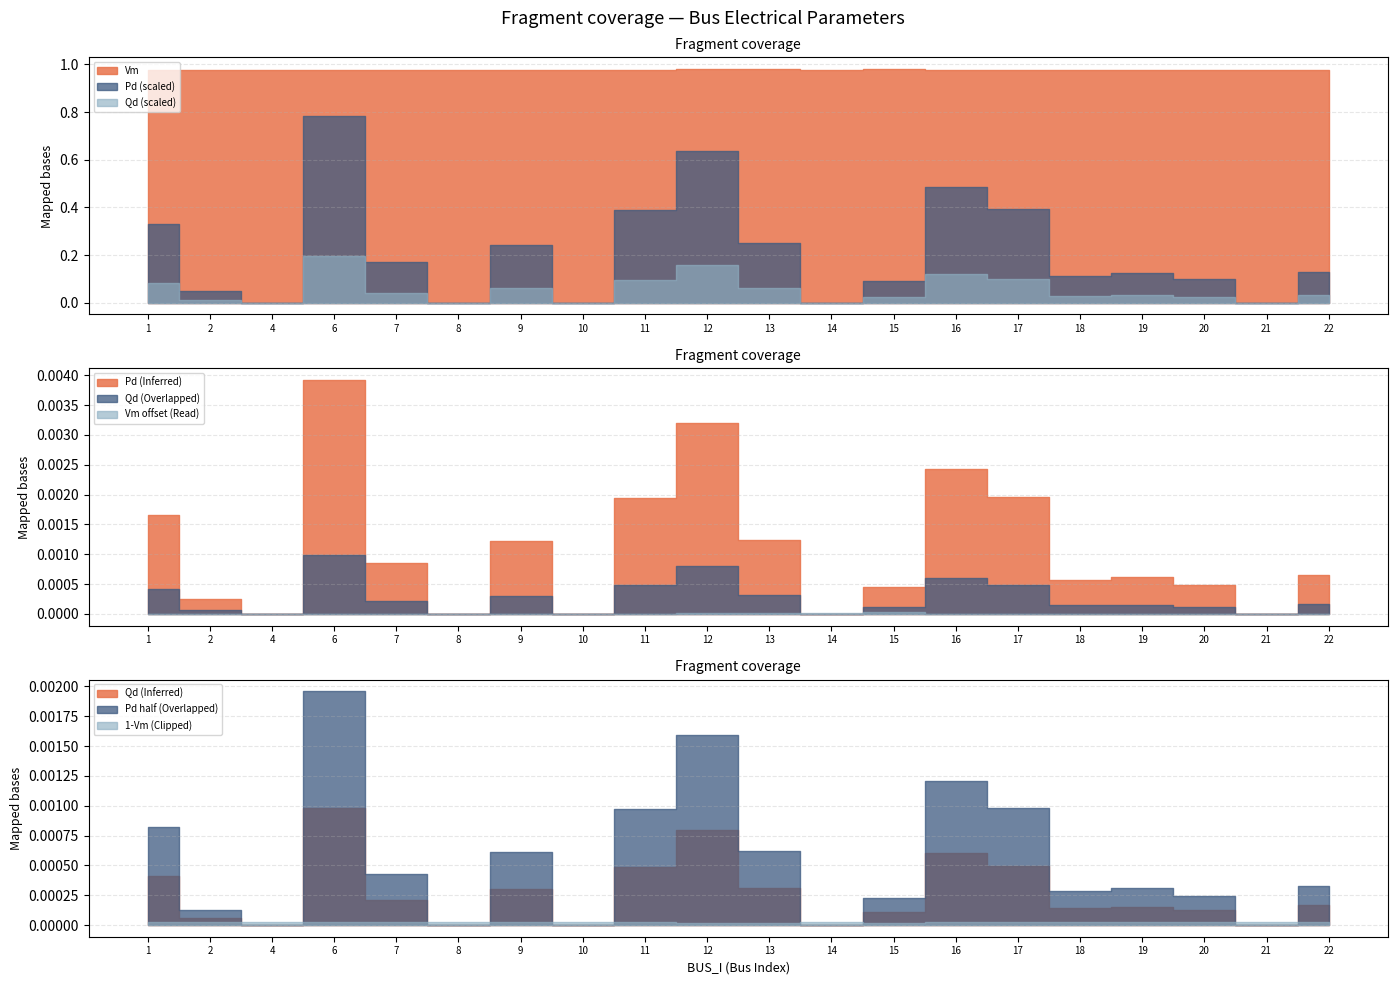

Reading left to right, what are all the values shown in this chart?

Vm: 1=1.0	2=1.0	4=1.0	6=1.0	7=1.0	8=1.0	9=1.0	10=1.0	11=1.0	12=1.0	13=1.0	14=1.0	15=1.0	16=1.0	17=1.0	18=1.0	19=1.0	20=1.0	21=1.0	22=1.0
Pd: 1=0.0	2=0.0	4=0.0	6=0.0	7=0.0	8=0.0	9=0.0	10=0.0	11=0.0	12=0.0	13=0.0	14=0.0	15=0.0	16=0.0	17=0.0	18=0.0	19=0.0	20=0.0	21=0.0	22=0.0
Qd: 1=0.0	2=0.0	4=0.0	6=0.0	7=0.0	8=0.0	9=0.0	10=0.0	11=0.0	12=0.0	13=0.0	14=0.0	15=0.0	16=0.0	17=0.0	18=0.0	19=0.0	20=0.0	21=0.0	22=0.0